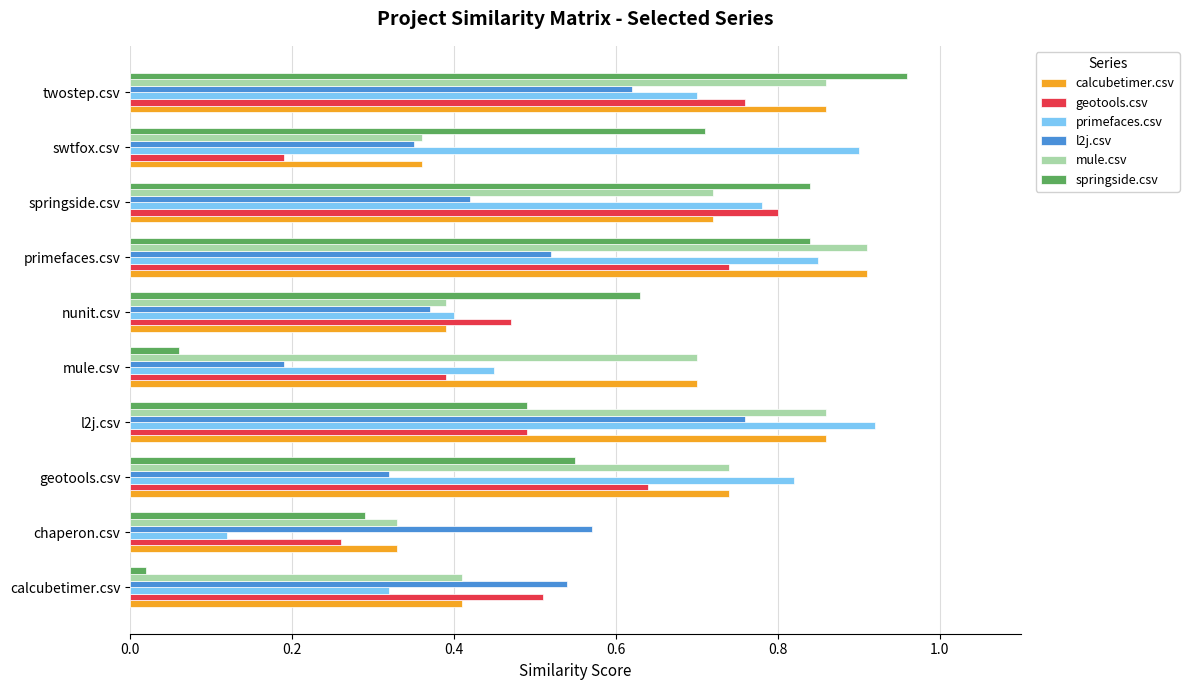

How many geotools.csv values are between 0 and 1?

10